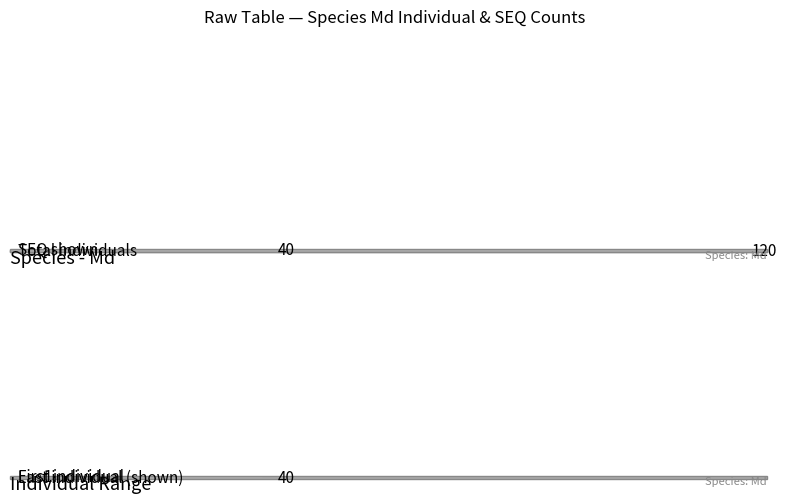

Count the number of data series in this chart.

1